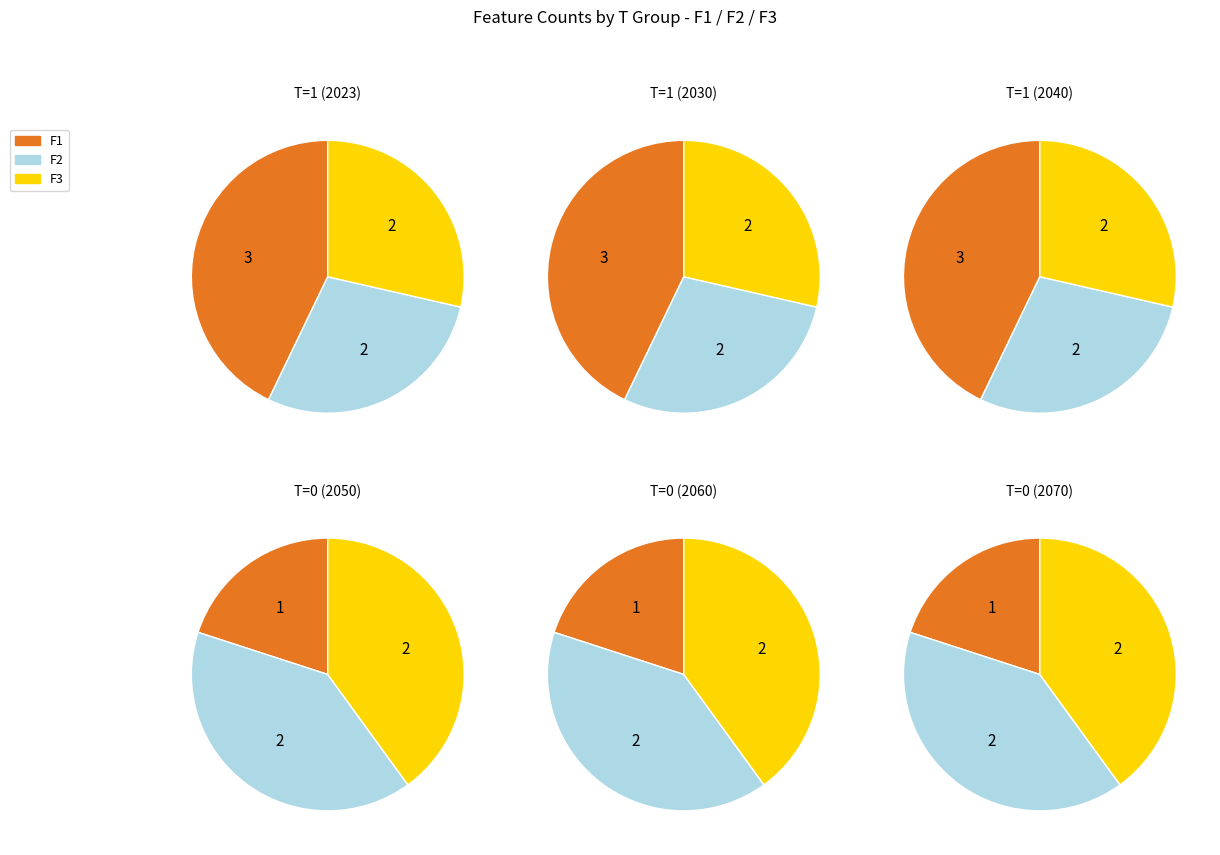

Rank the series at 1 from highest to lowest value.

F1, F2, F3